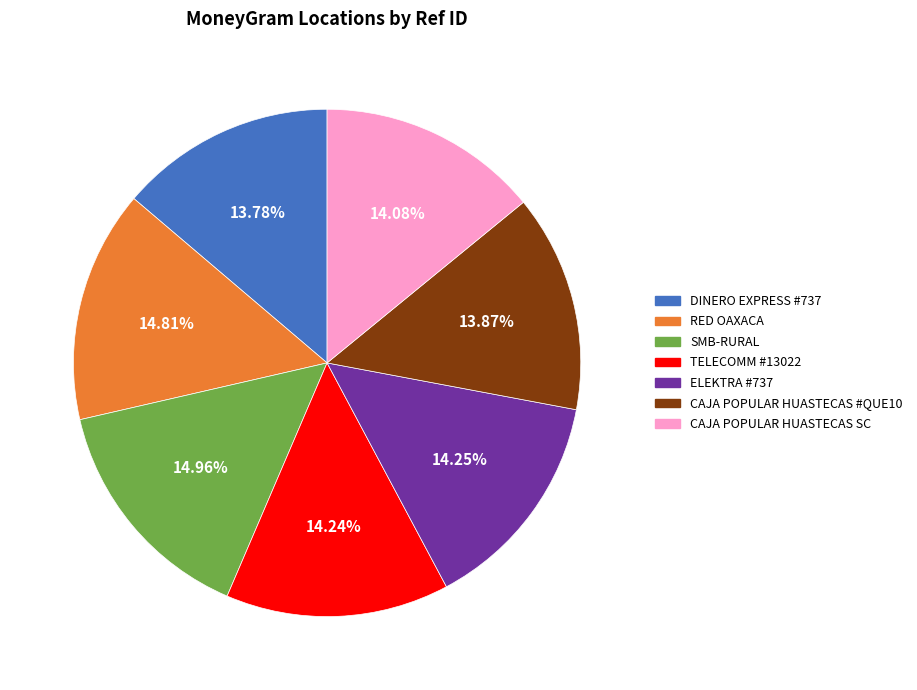

Is there a majority slice in this chart?

No